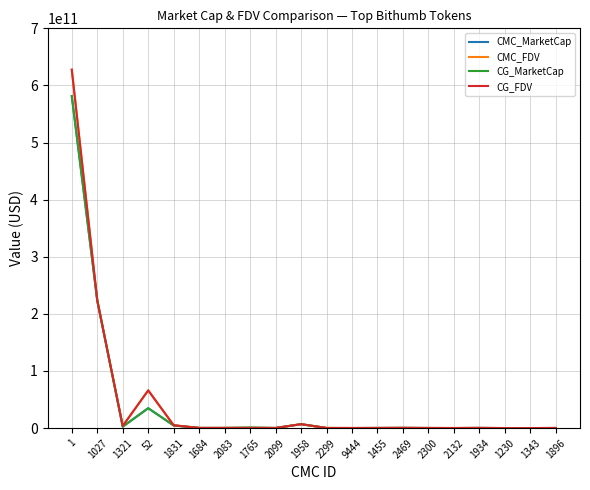

How many intersections are there between CG_FDV and CMC_FDV?

6